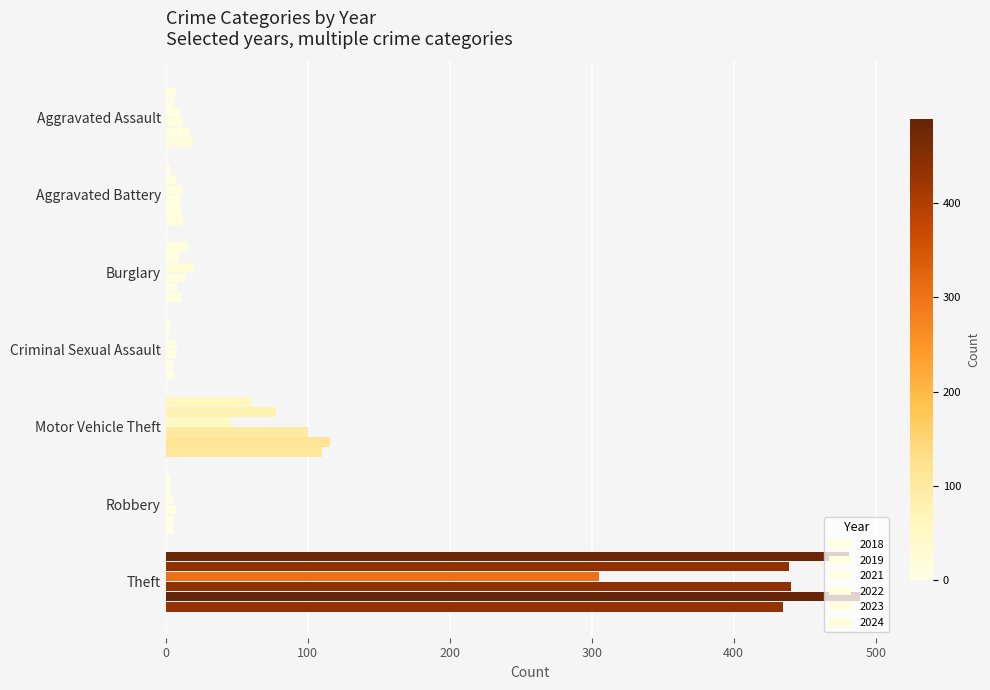

How many data points in 2018 are less than 7?

3